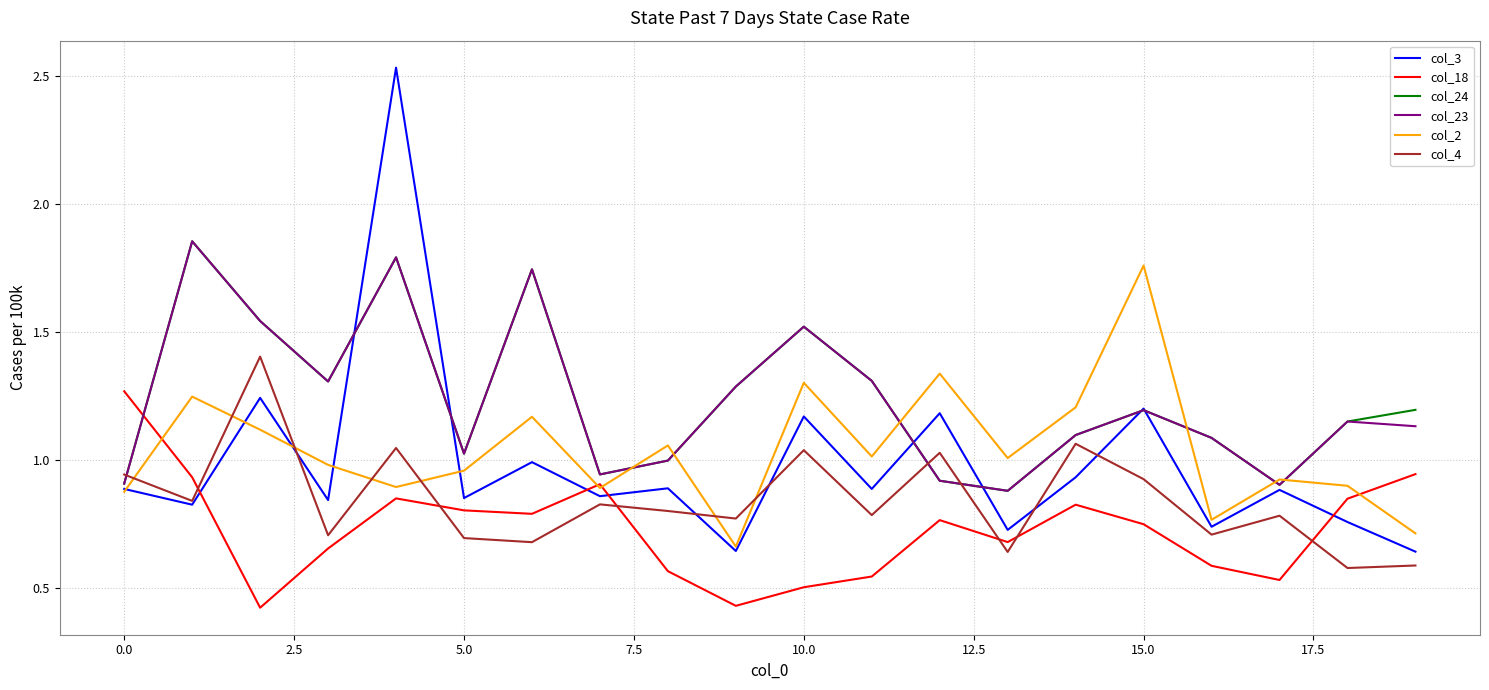

How many times do col_18 and col_3 cross each other?

4